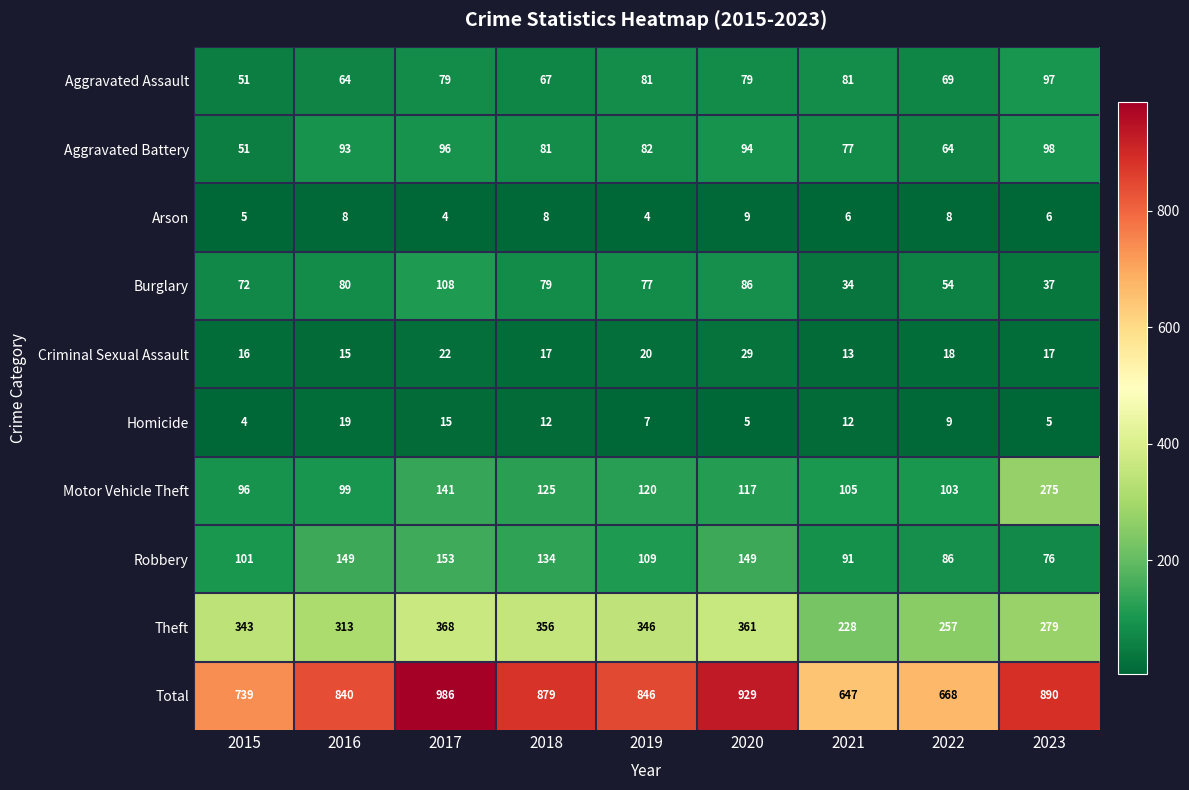

What is the total value across all series at 2018?

1758